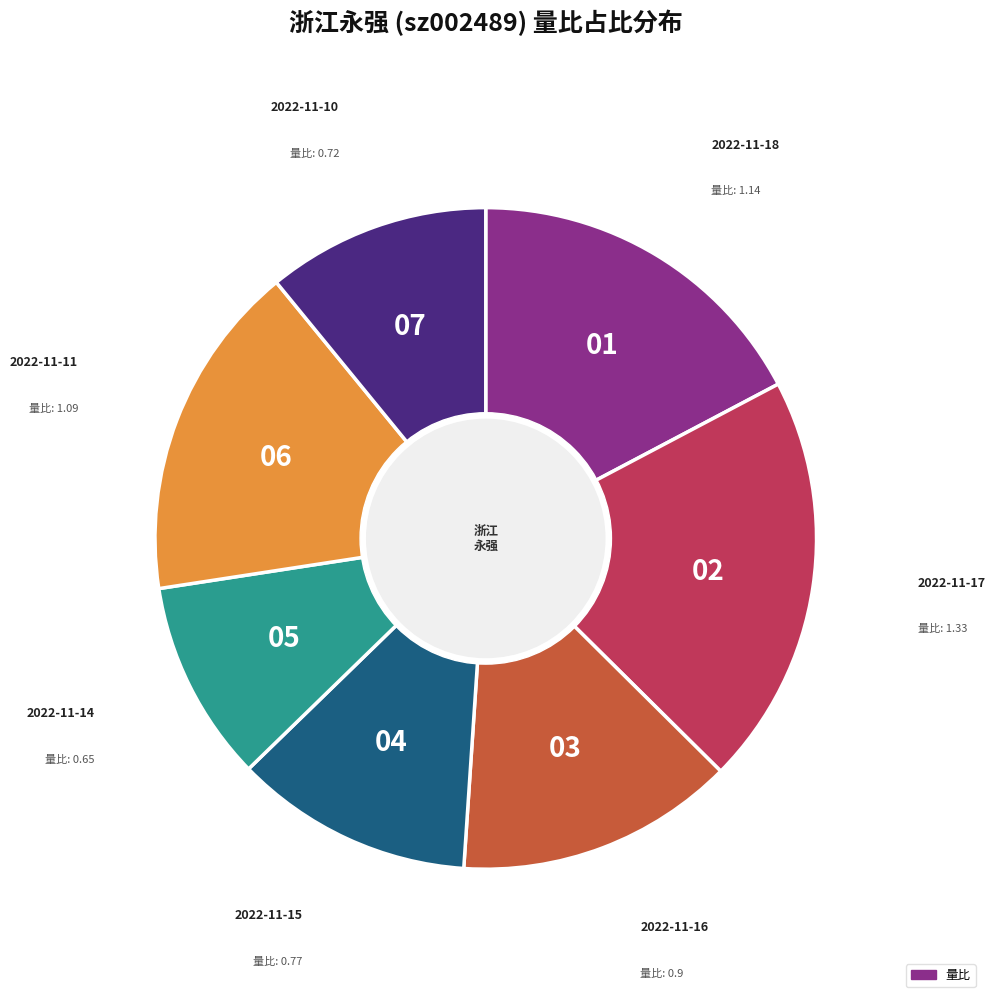

Is there a majority slice in this chart?

No